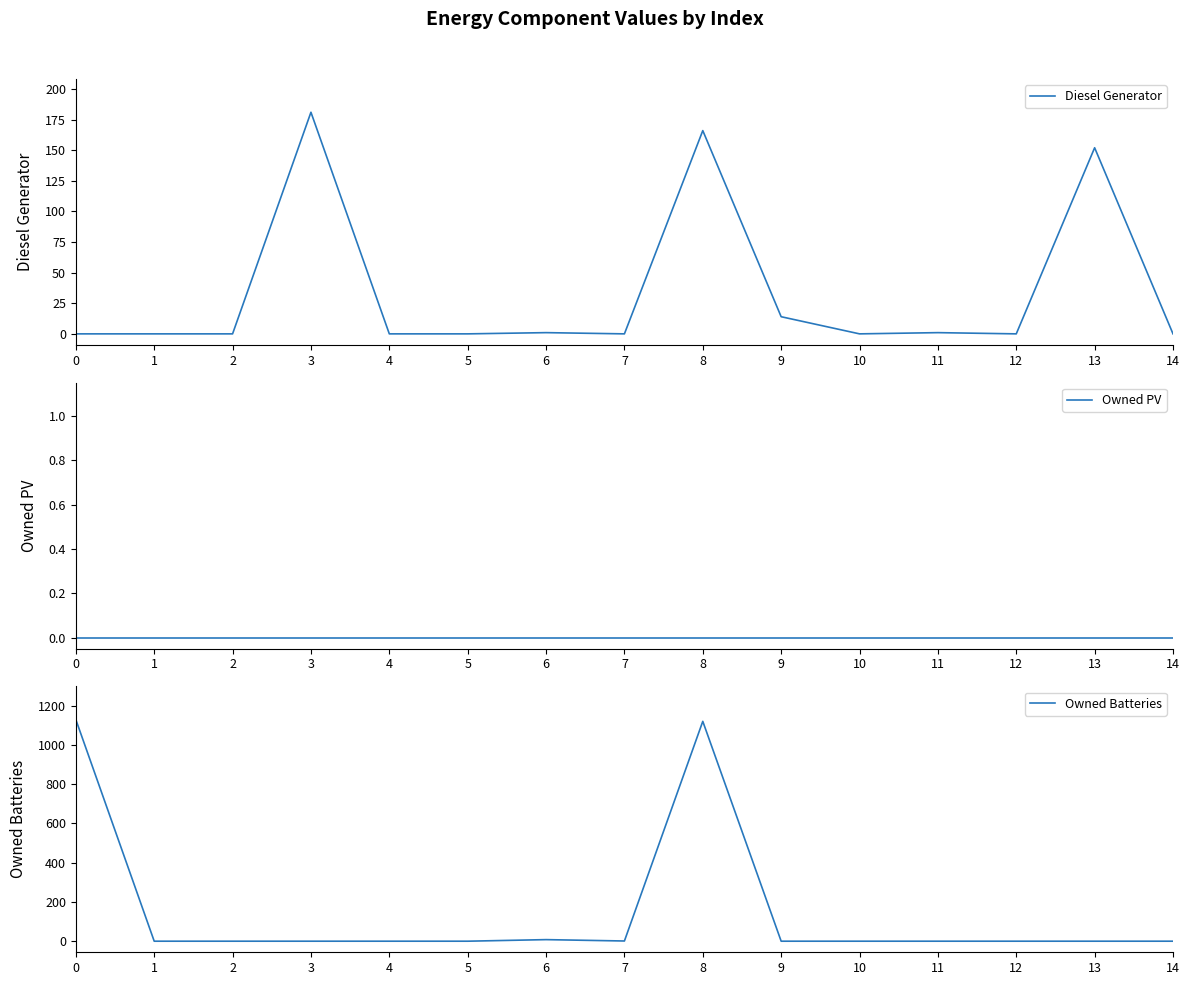

True or false: Diesel Generator and Owned PV cross at least once.

True